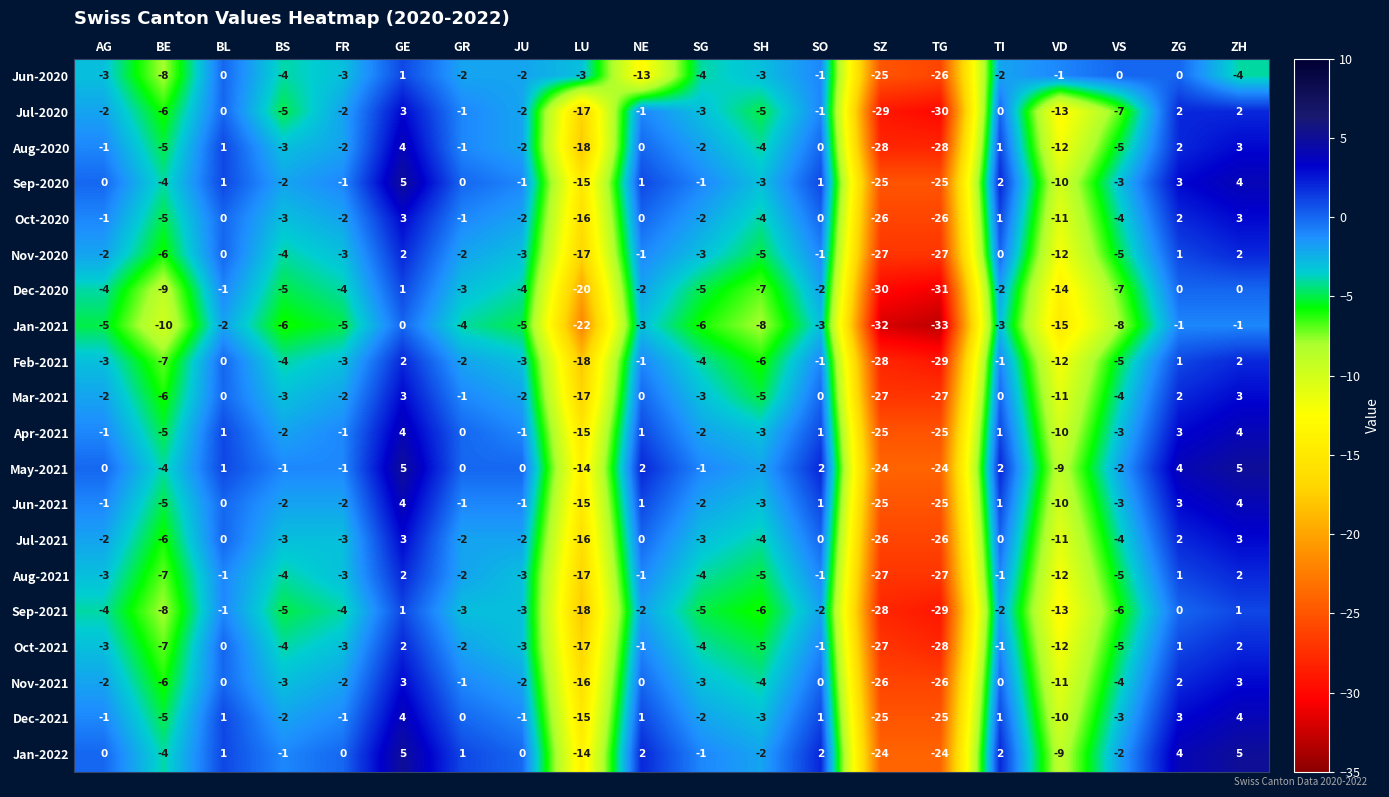

True or false: Jun-2020 has a value of -3 at SH.

True